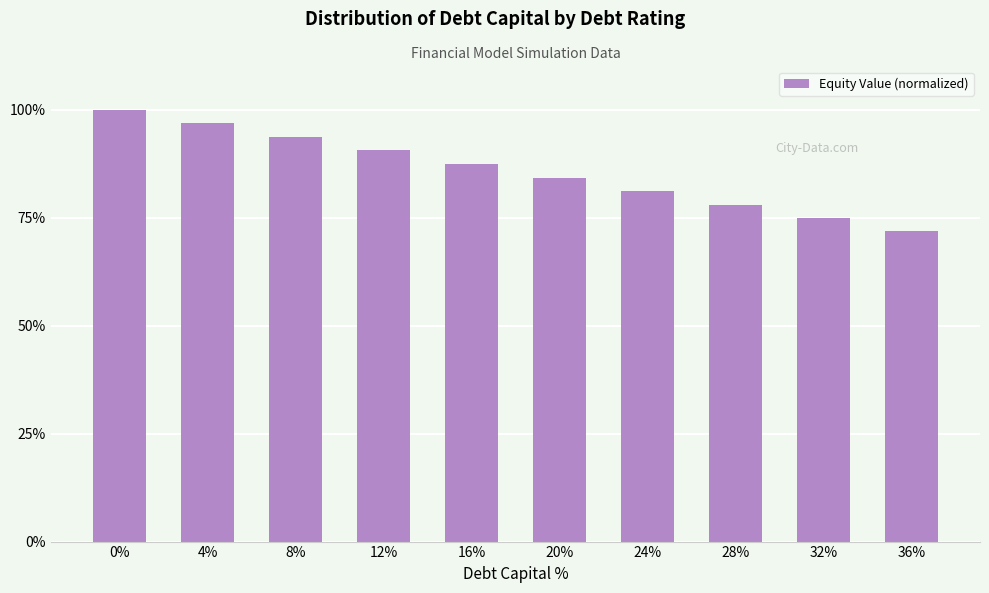

The value at 4% is 0.3. True or false?

False